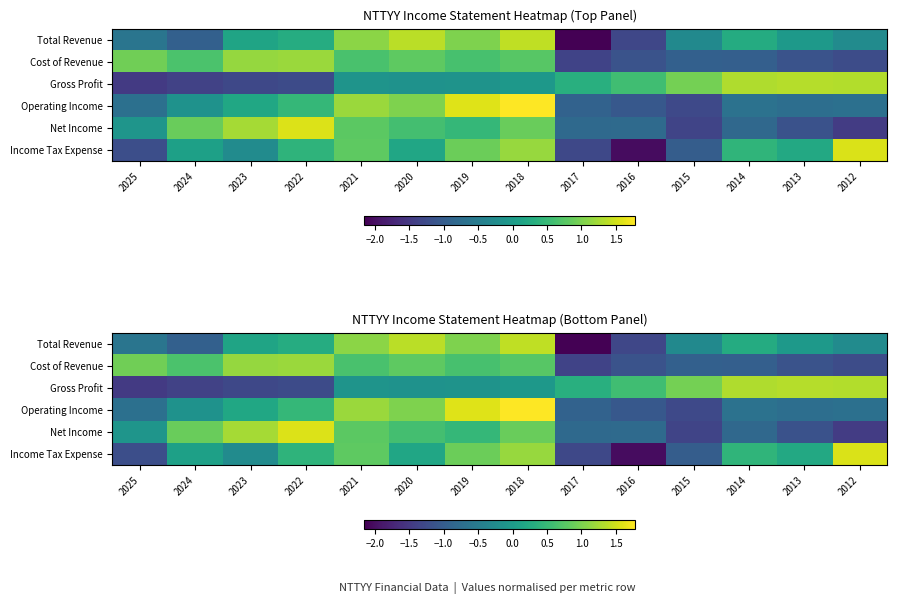

Which label corresponds to the smallest value in the chart?

2017